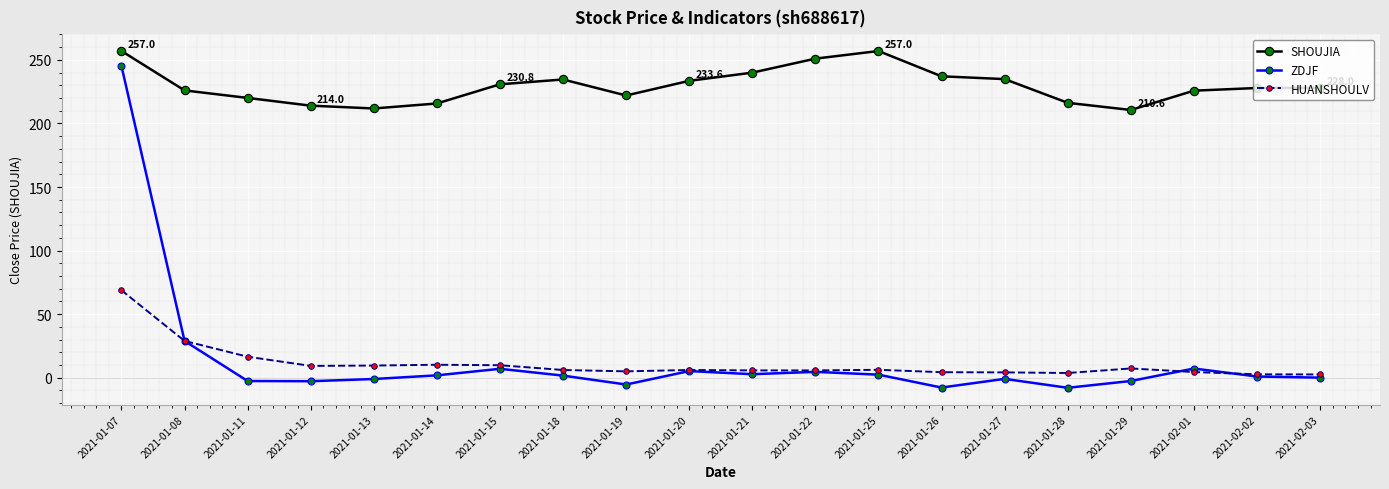

The value of ZDJF at 2021-01-19 is -5.4. True or false?

True